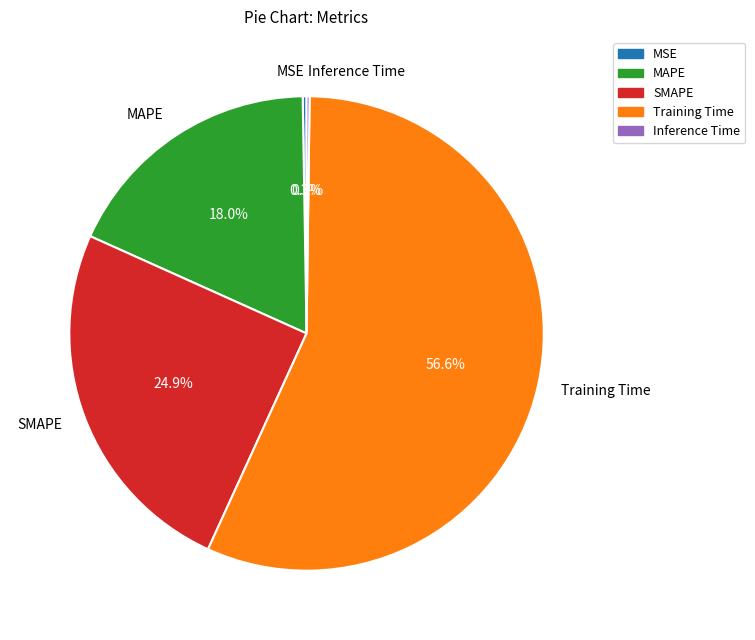

Which has a higher value, Training Time or MAPE?

Training Time